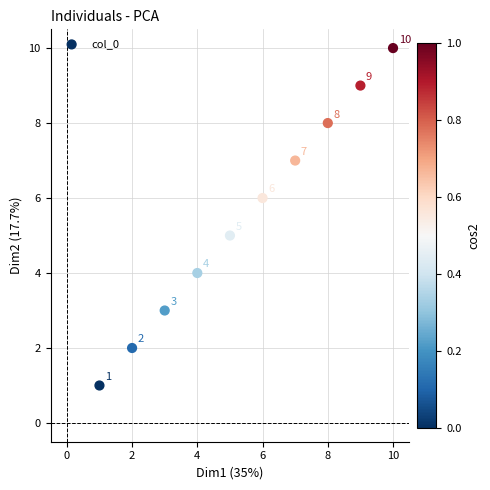

What Y value in the scatter plot is closest to 5?

5